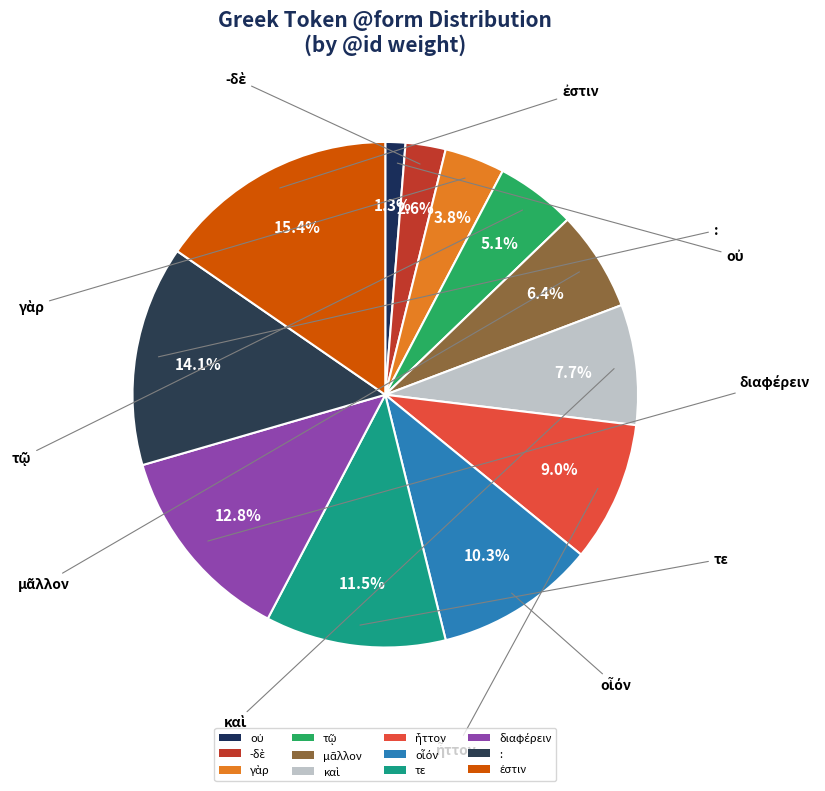

Does : represent more than half of the total?

No